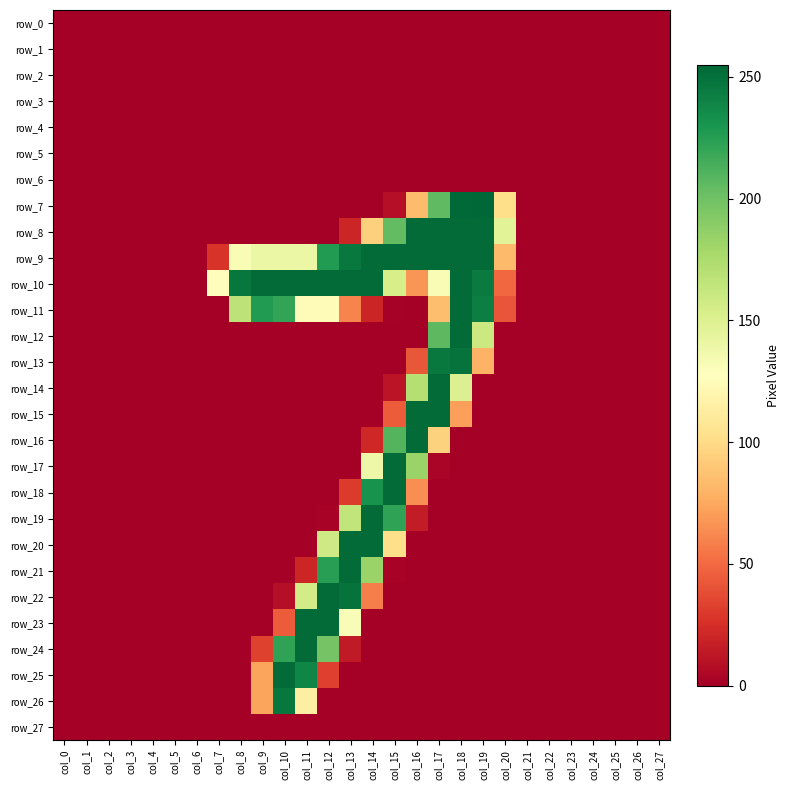

Which series has the largest total across all categories?

row_10